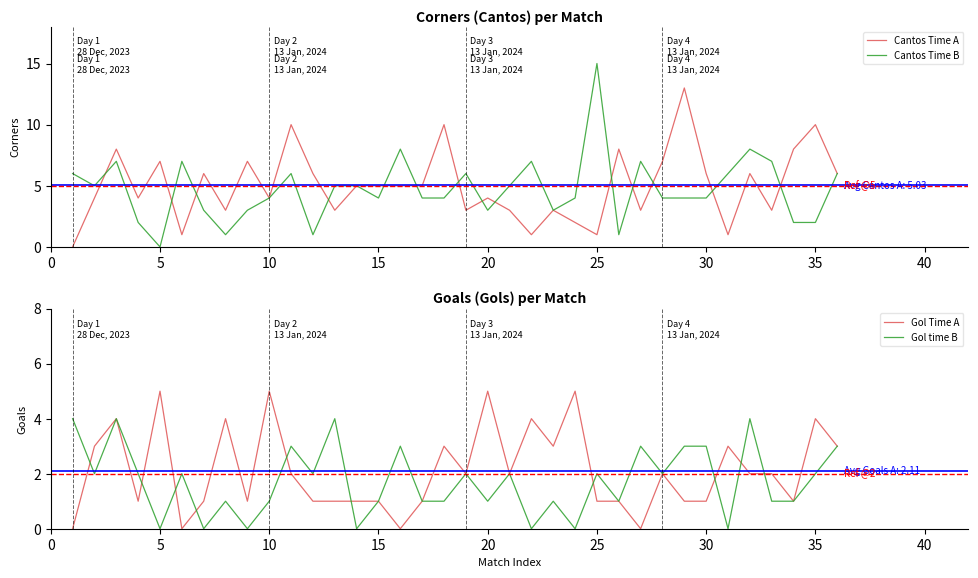

What is the highest value of the Cantos Time A series?

13